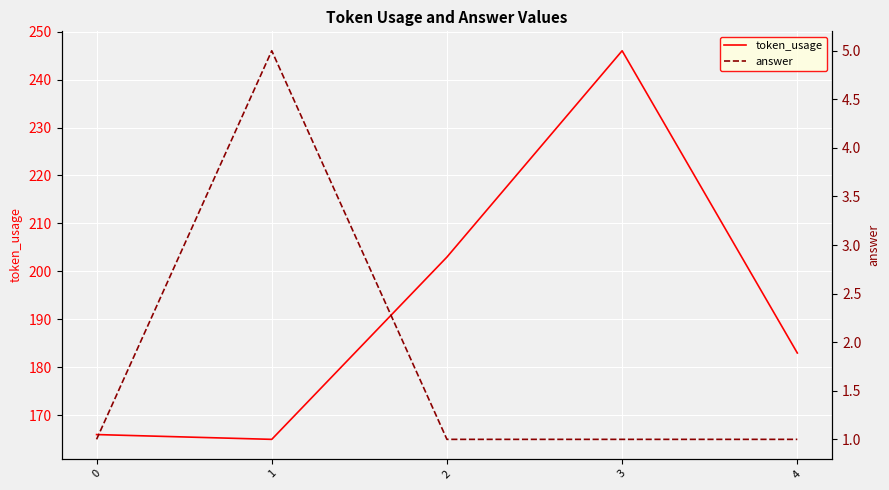

Is the value of answer at 2 greater than the value of token_usage at 4?

No